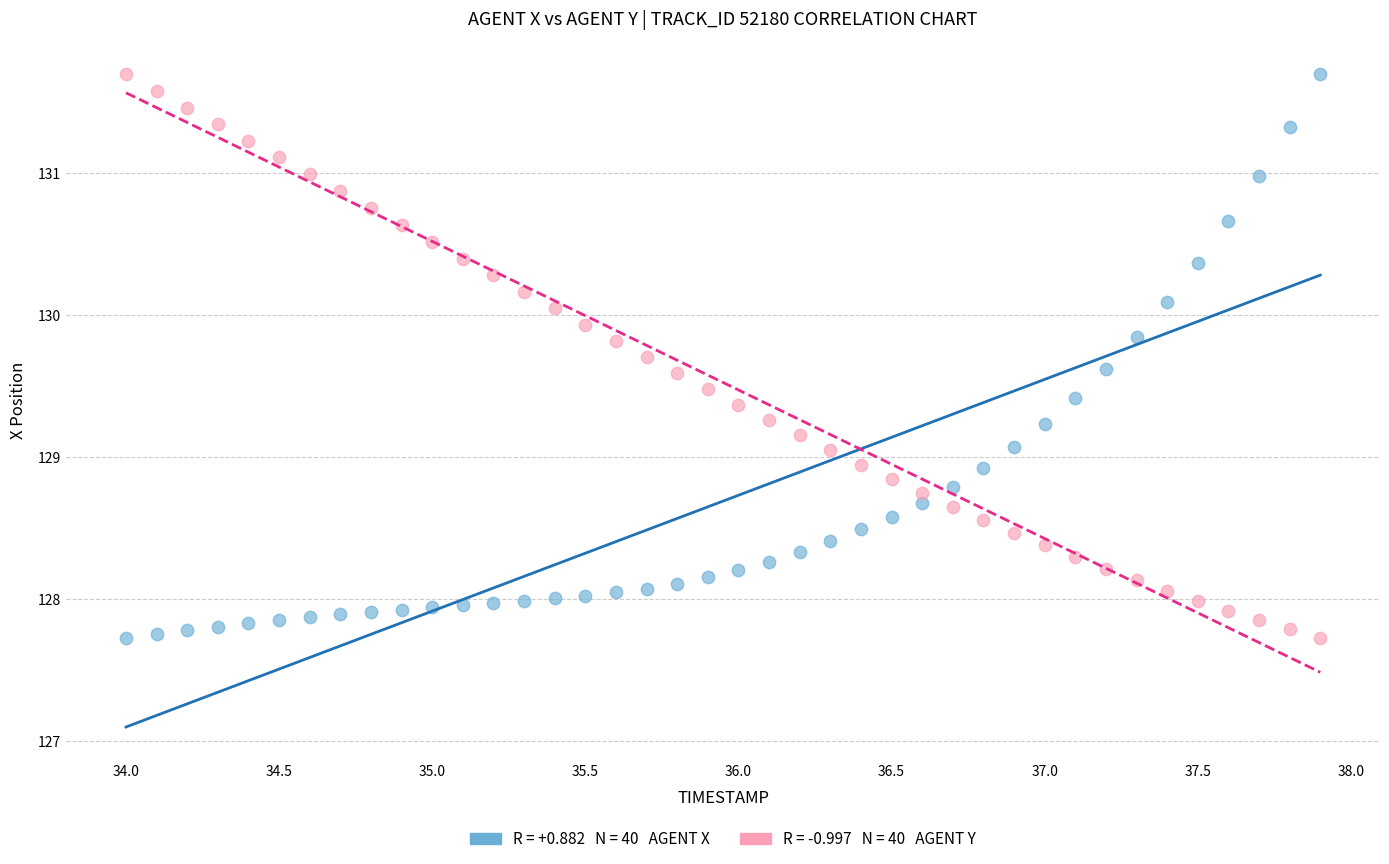

Across all data points, what is the range of X values (max minus min)?

3.9